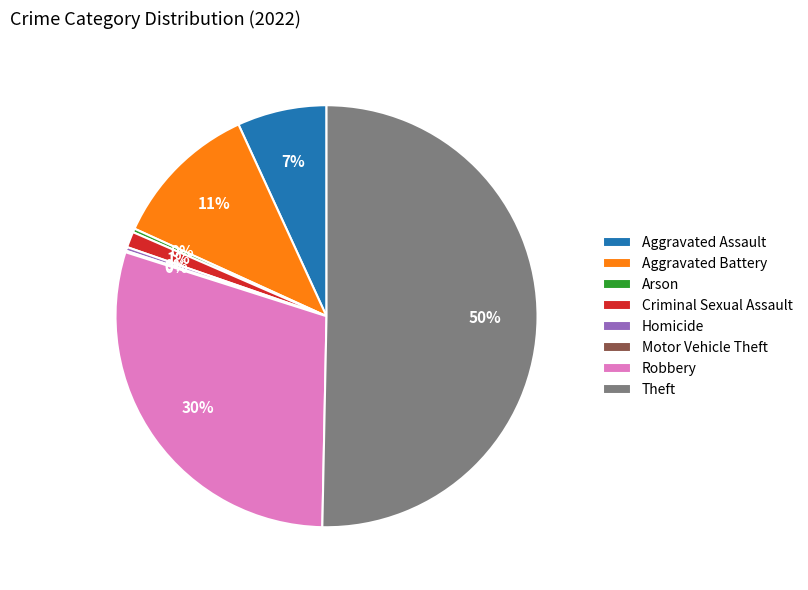

Which category has the biggest portion of the pie?

Theft